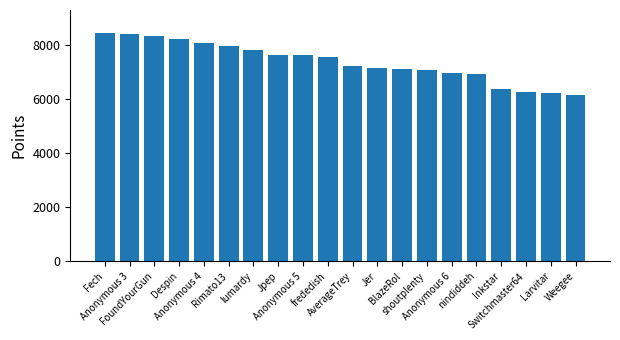

What position from the left is Jer?

12